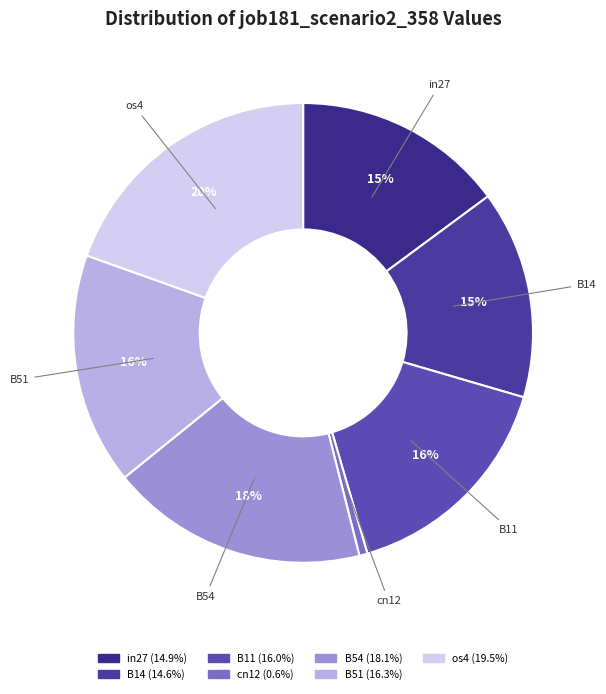

To the nearest percent, what percentage of the pie is B11?

16%